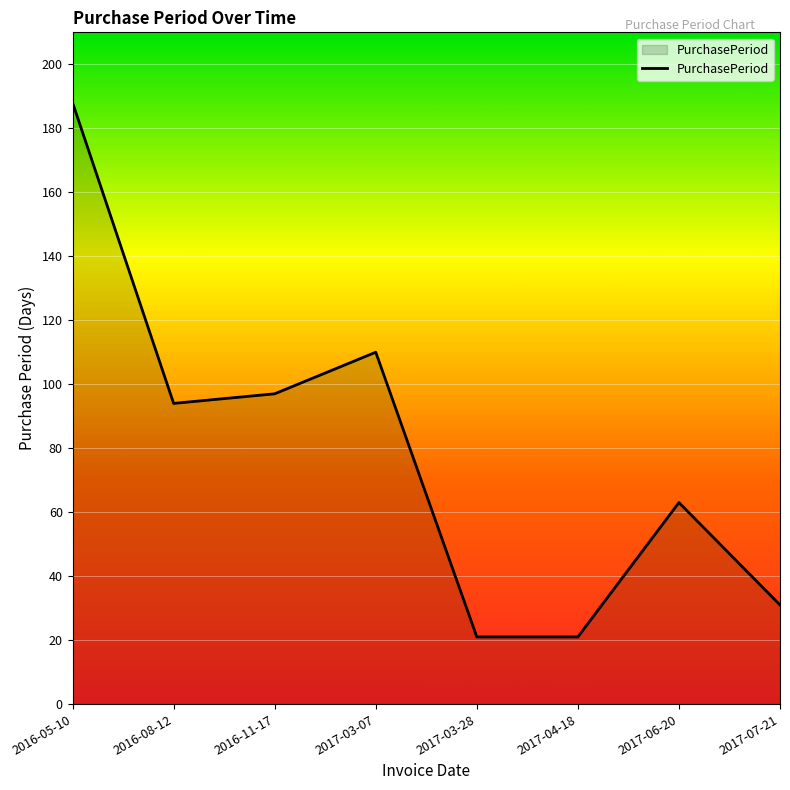

True or false: there are more than 2 points higher than both neighbors.

False